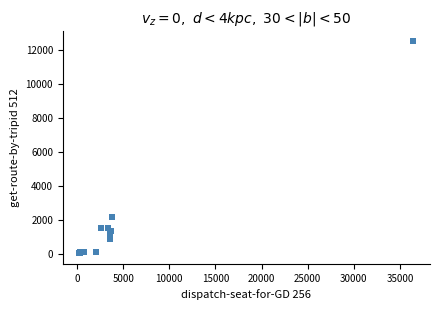

What Y value in the scatter plot is closest to 6287?

2166.7